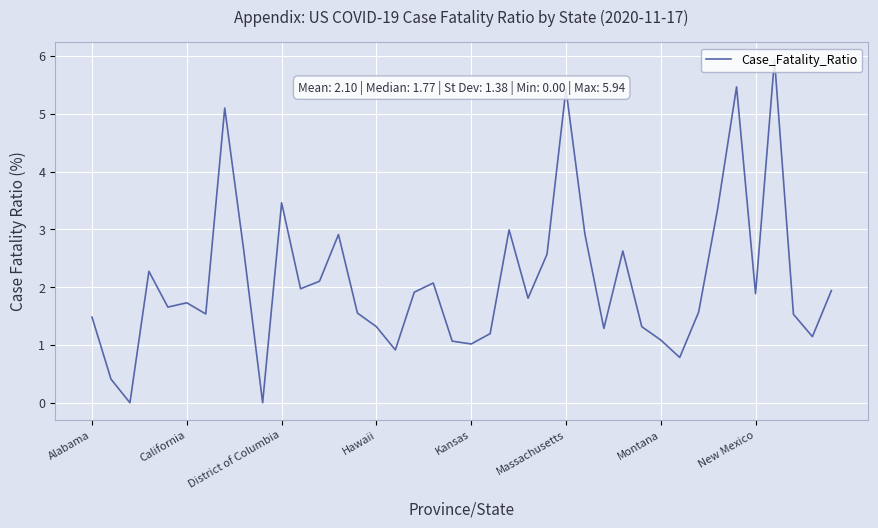

What is the maximum value shown in the chart?

5.9